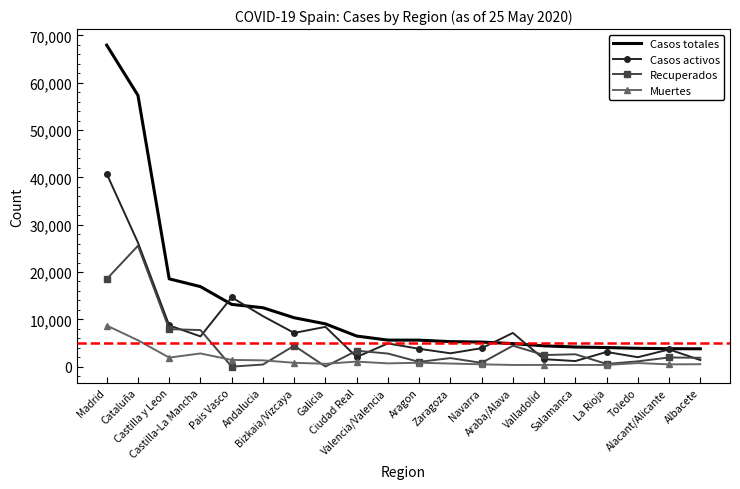

Which series has the largest total across all categories?

Casos totales